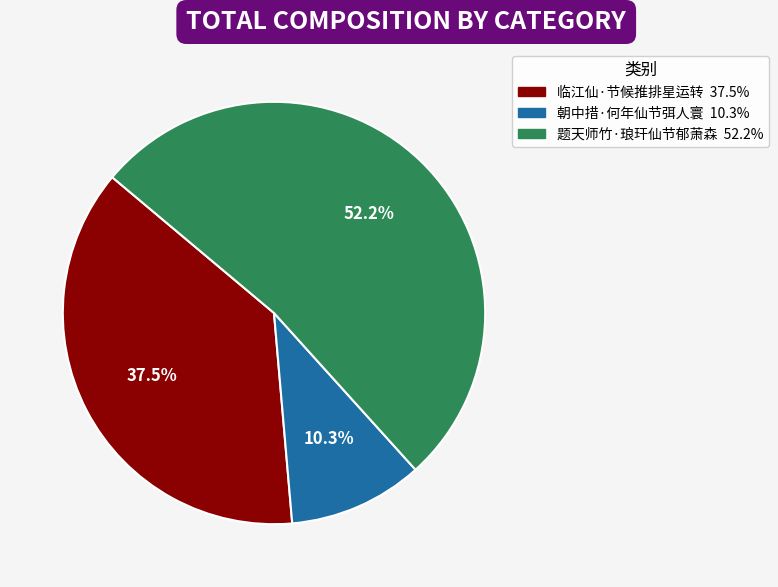

True or false: 朝中措·何年仙节弭人寰 accounts for 23% of the total.

False